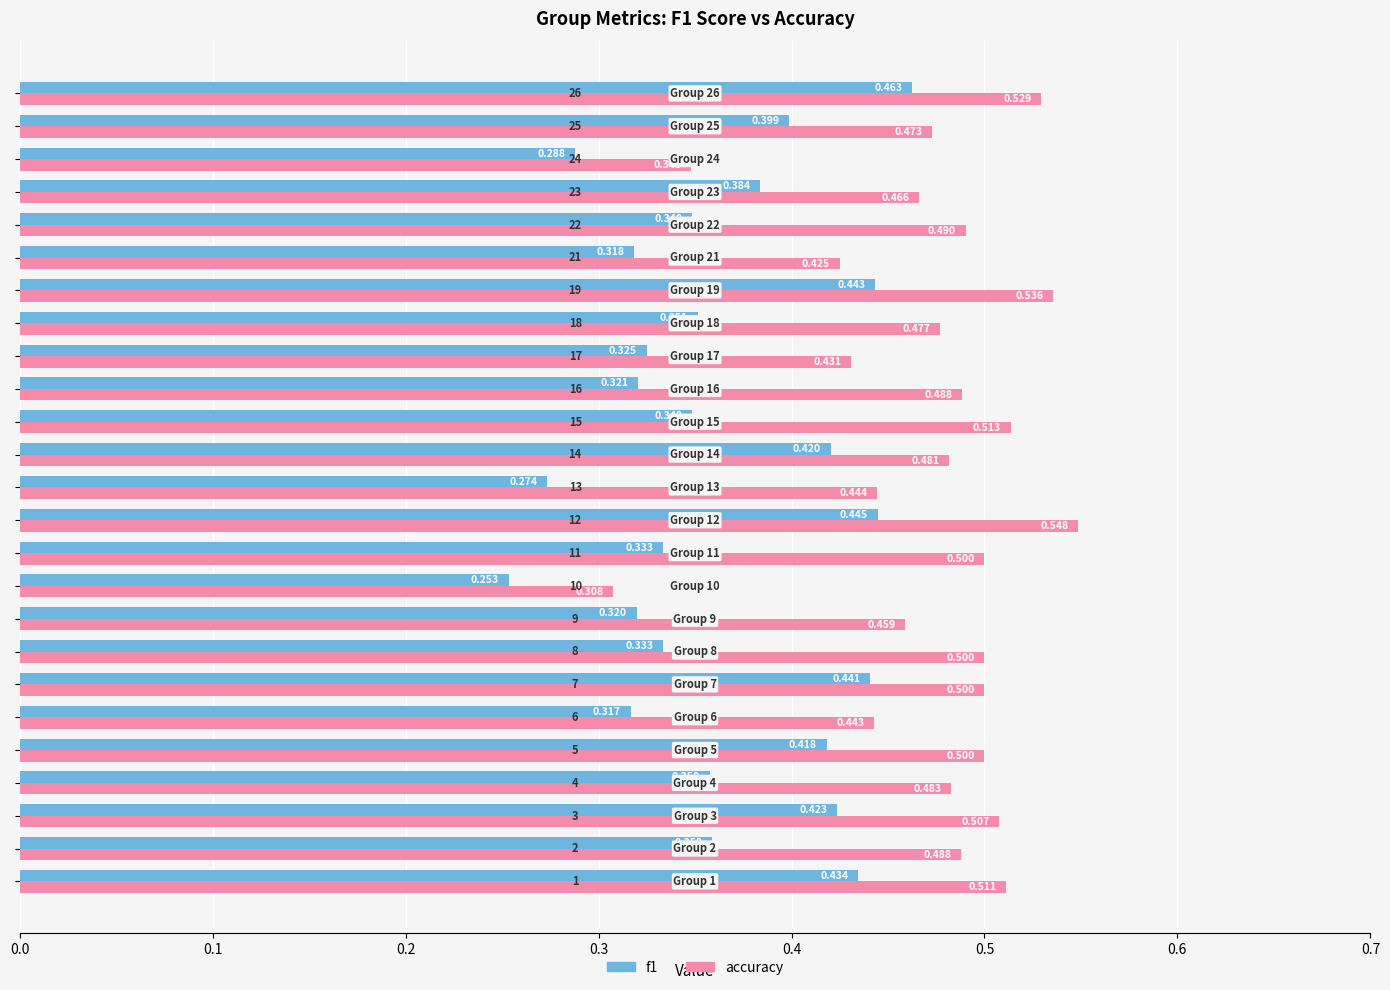

Which series has the largest range (max minus min)?

accuracy